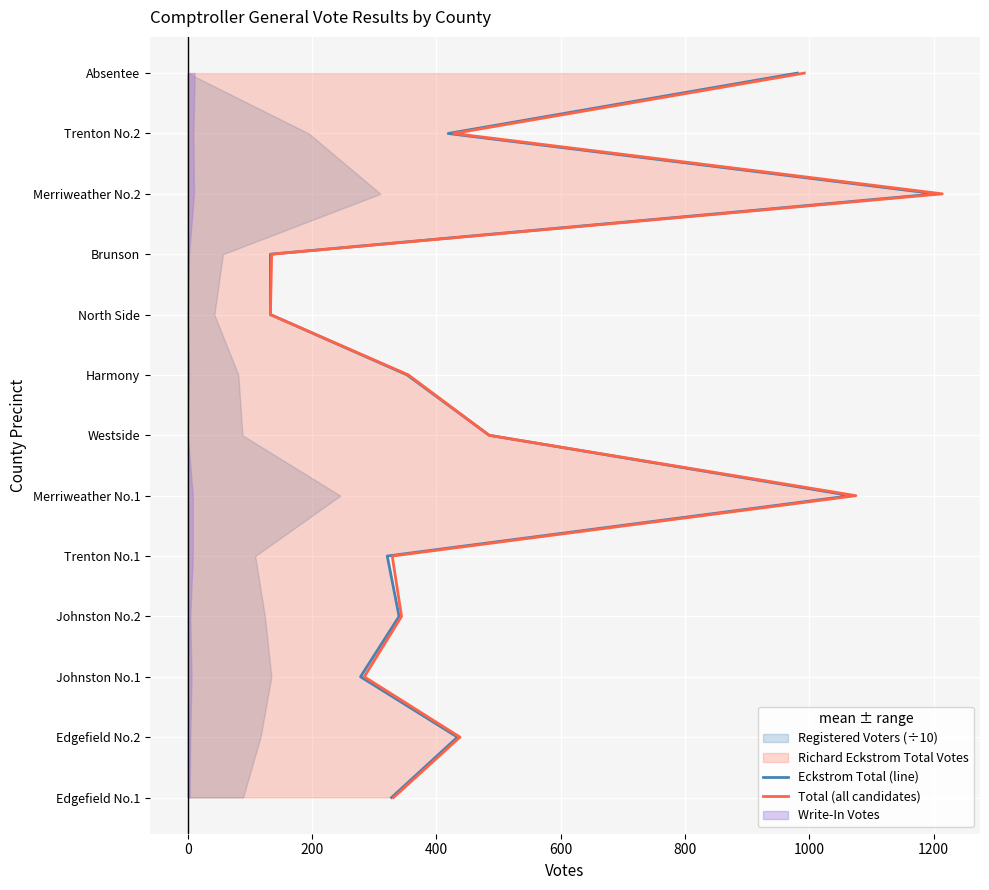

How many values in Eckstrom Total (line) are above zero?

12